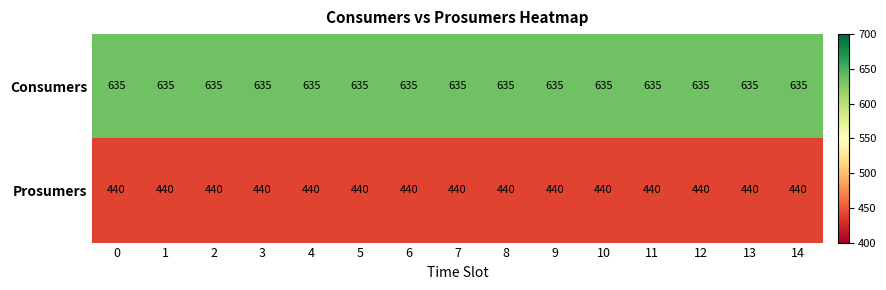

List the series in order of their overall mean, lowest first.

Prosumers, Consumers